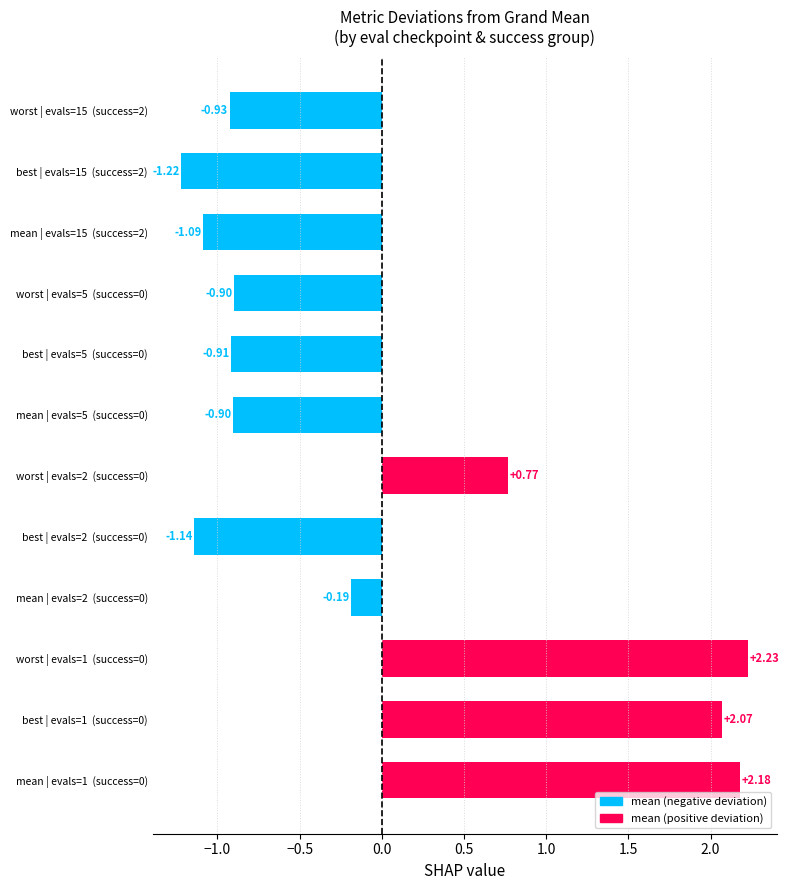

What is the difference between the values at best | evals=1  (success=0) and best | evals=15  (success=2)?

3.3